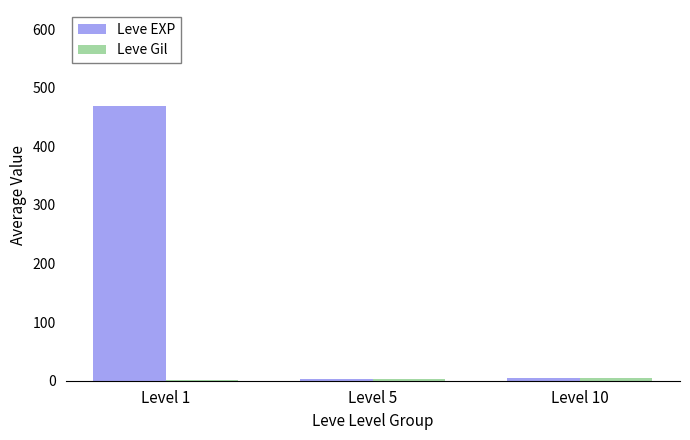

Which label corresponds to the largest value in the chart?

Level 1